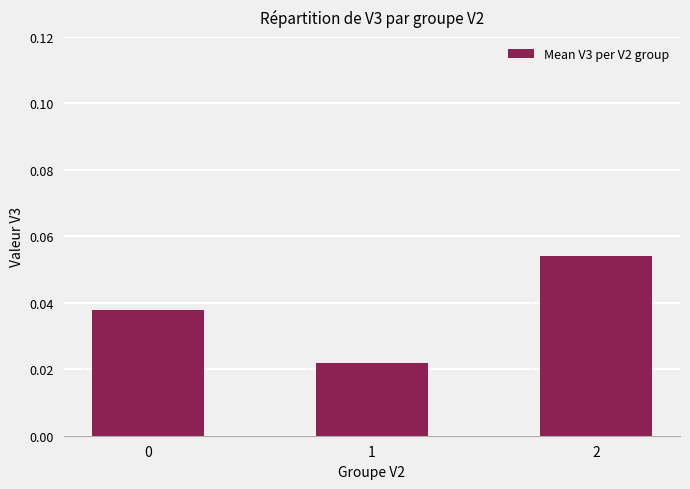

True or false: the data shows 0.1 at 0.

False